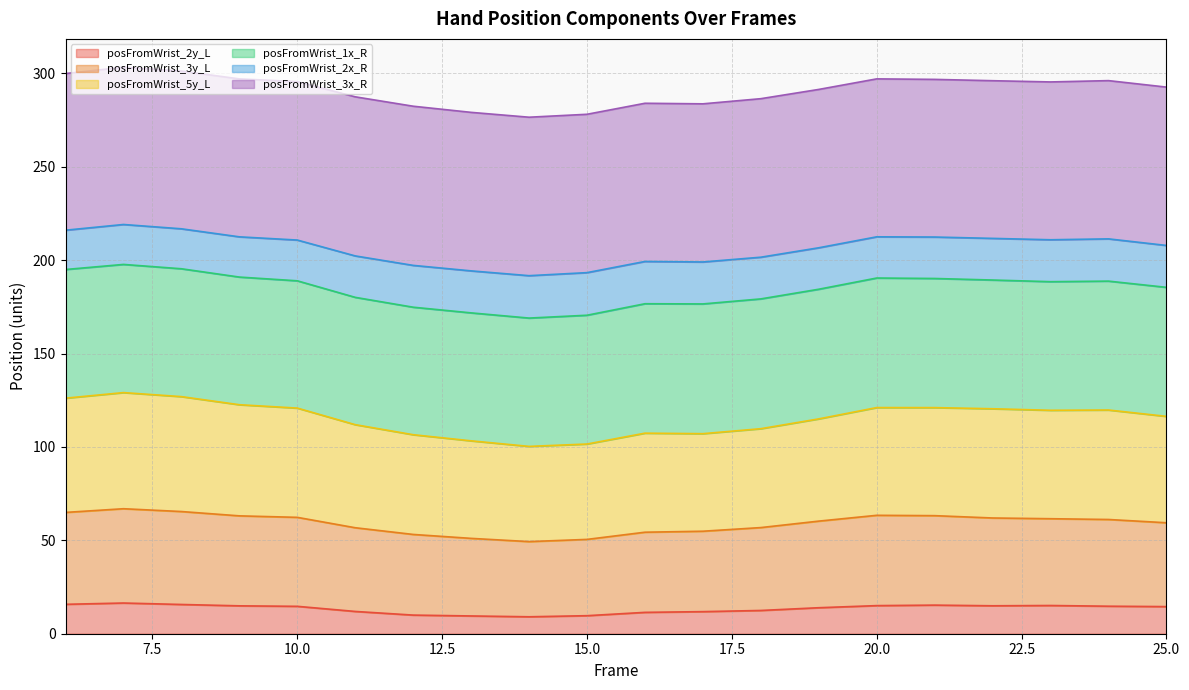

True or false: posFromWrist_3y_L has more than 2 points higher than both neighbors.

False